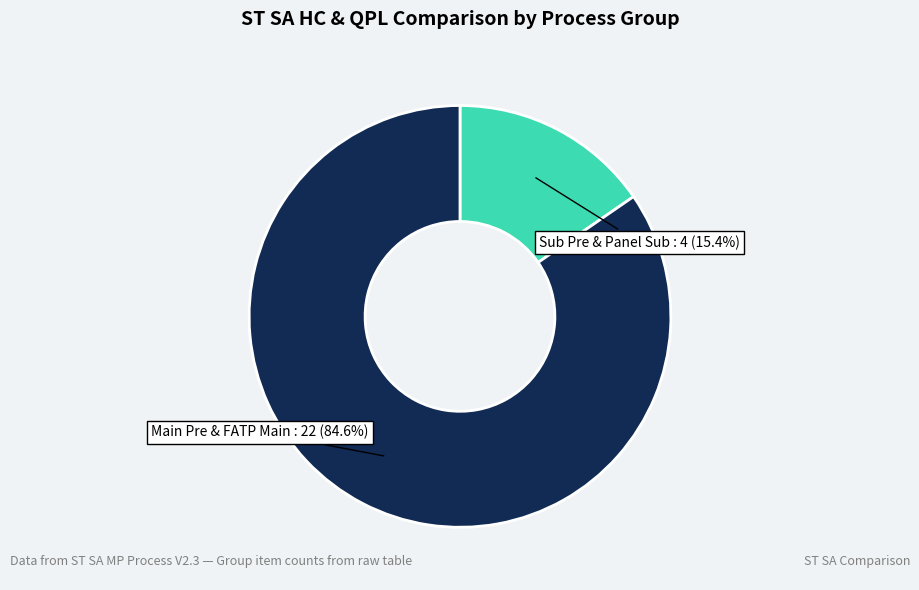

Is there any slice that represents more than half of the pie?

Yes